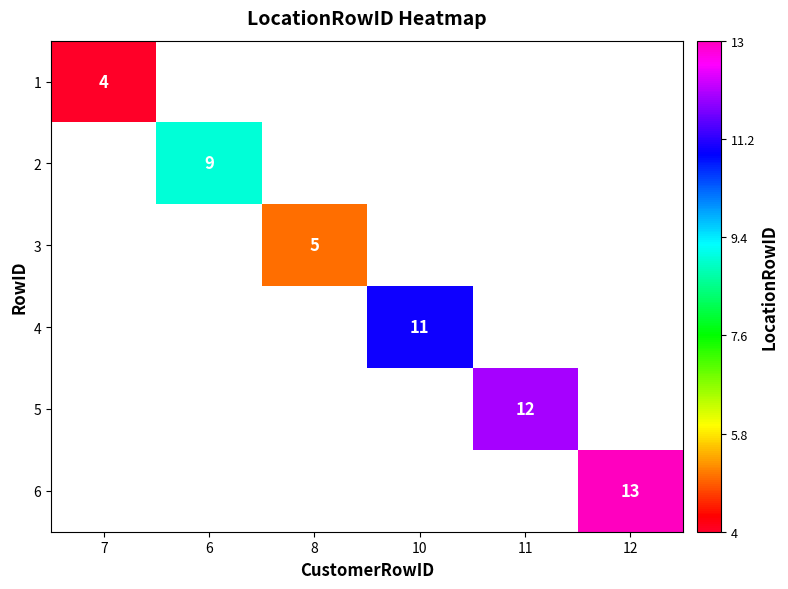

True or false: 3 has a value of 5 at 8.

True